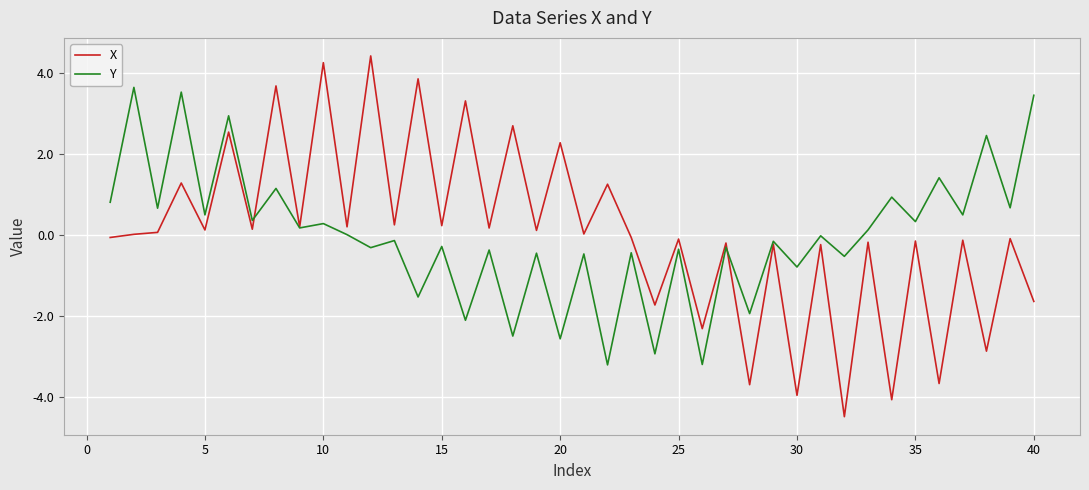

List the series in order of their peak value, lowest first.

Y, X